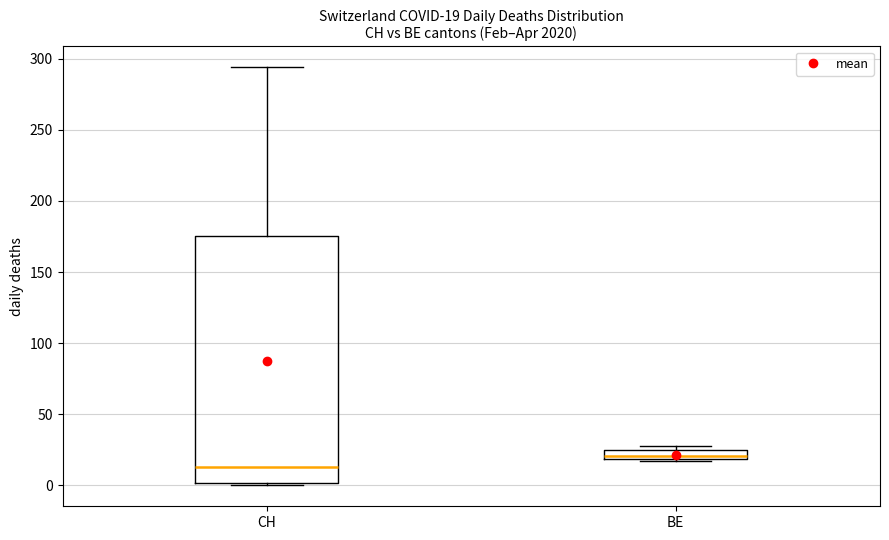

Comparing the boxes themselves (not the whiskers), which one is the tallest?

CH